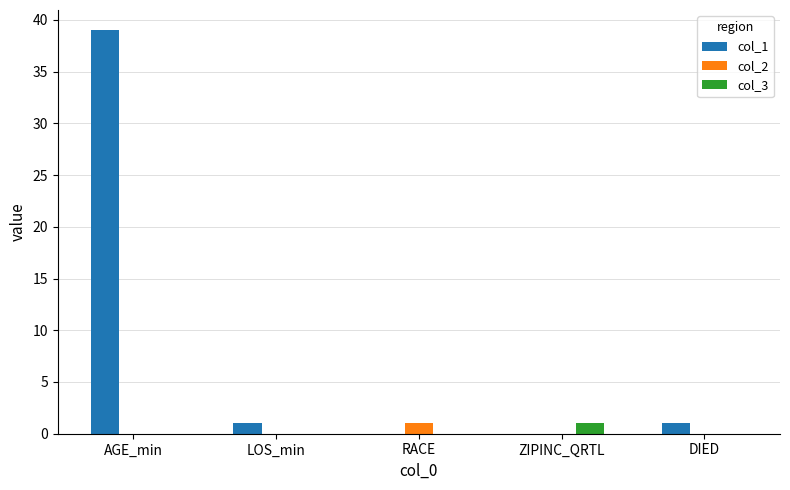

What is the difference between the col_1 values at RACE and LOS_min?

1